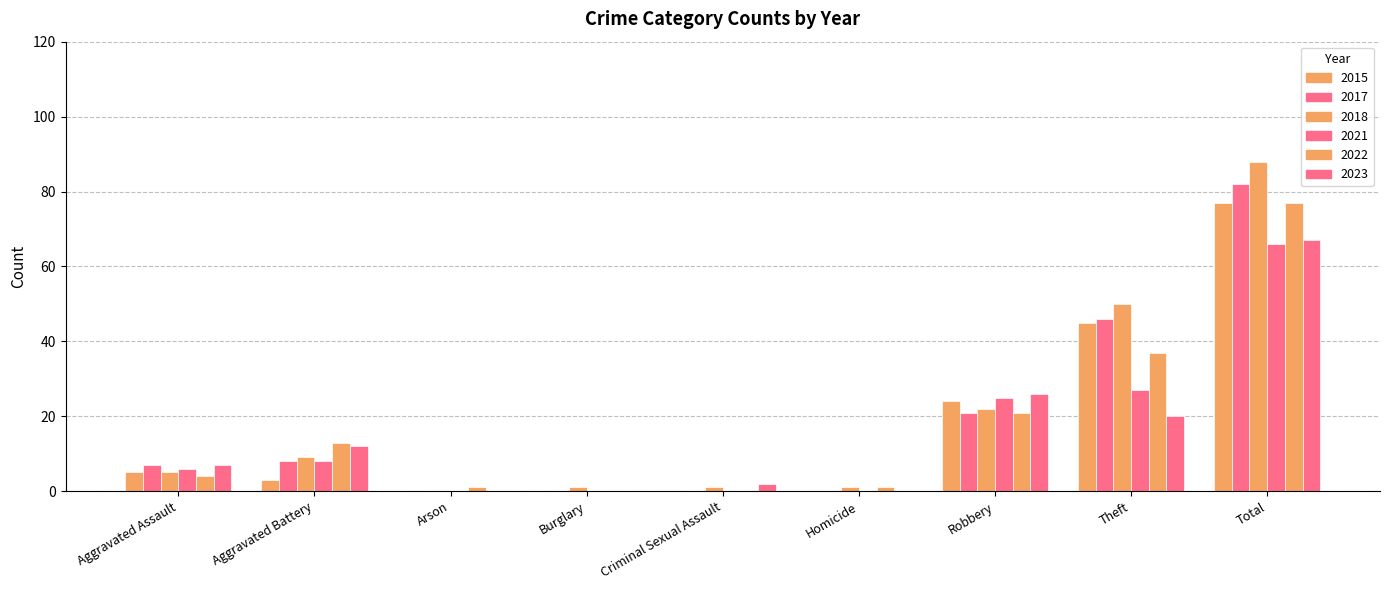

What is the average value of the 2023 series?

15